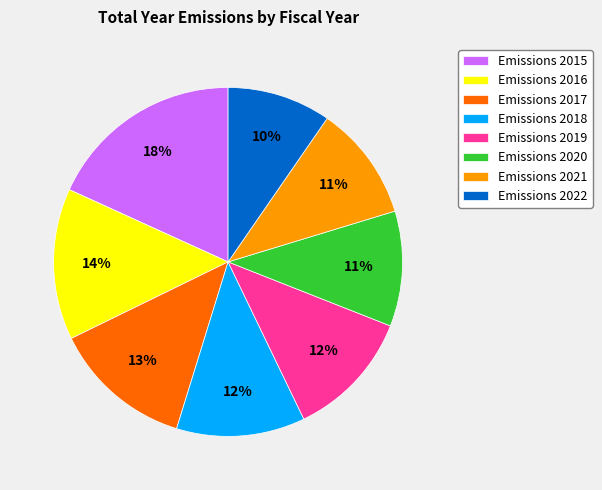

Do Emissions 2022 and Emissions 2019 together represent more than half of the pie?

No